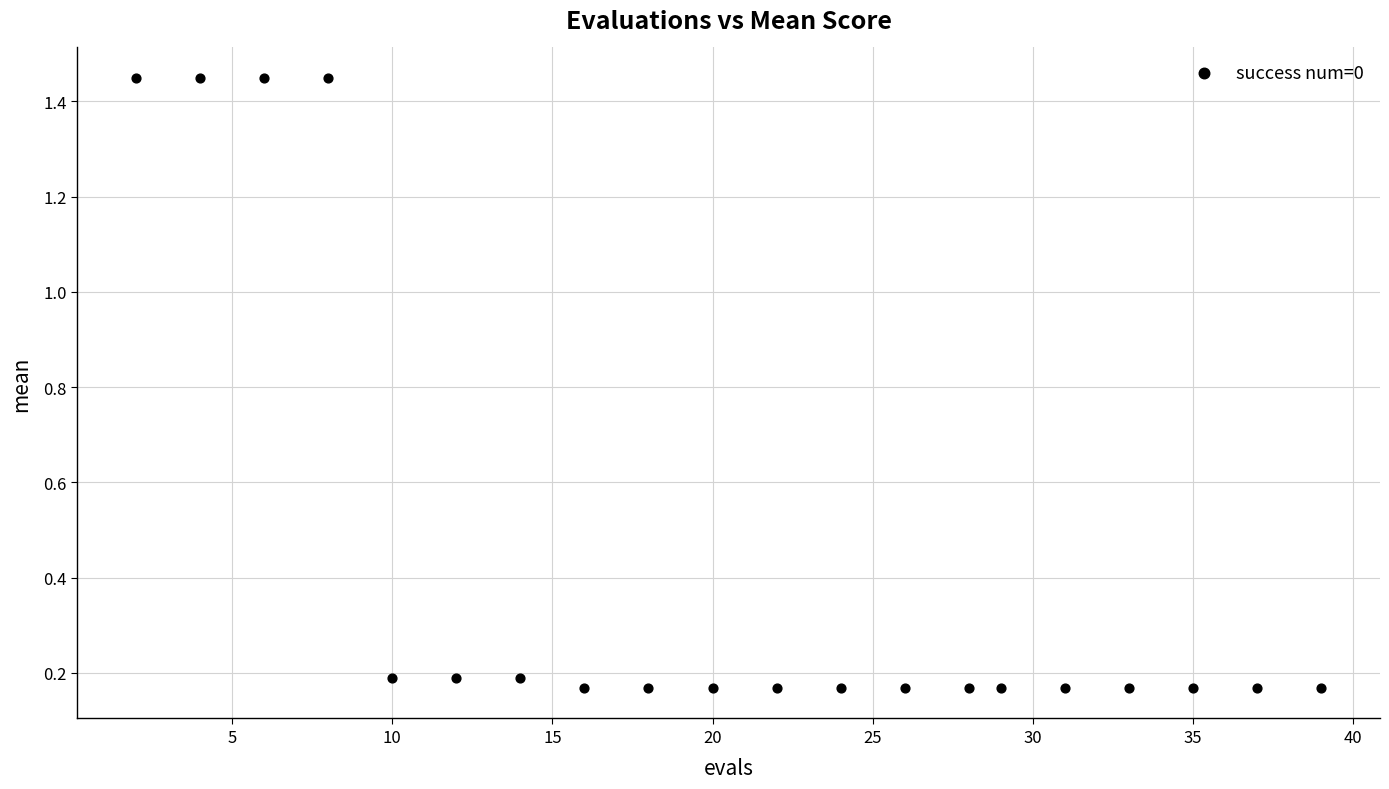

What is the range of X values (max minus min)?

37.0